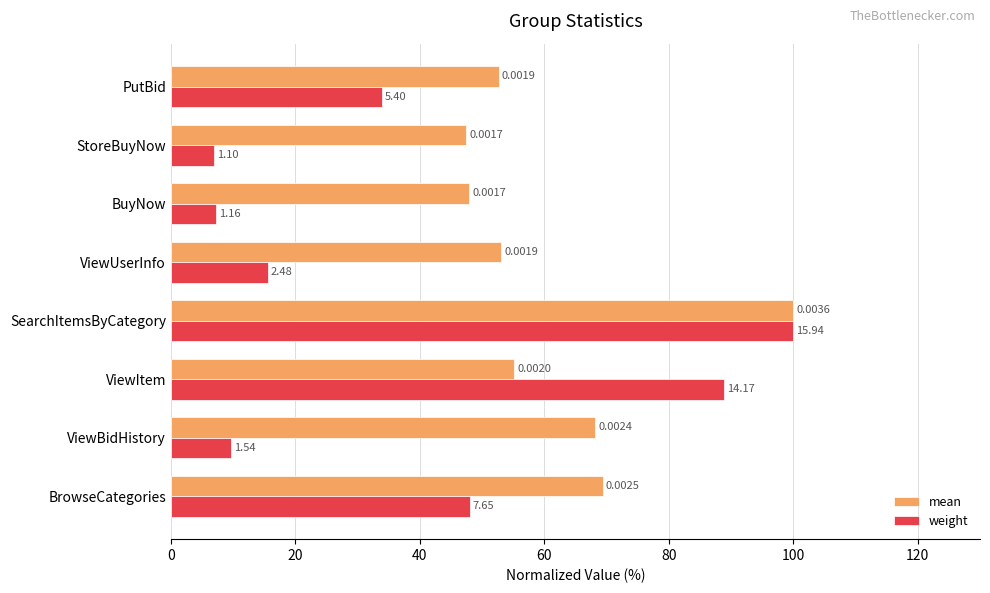

What are all the series names shown in the legend?

mean, weight